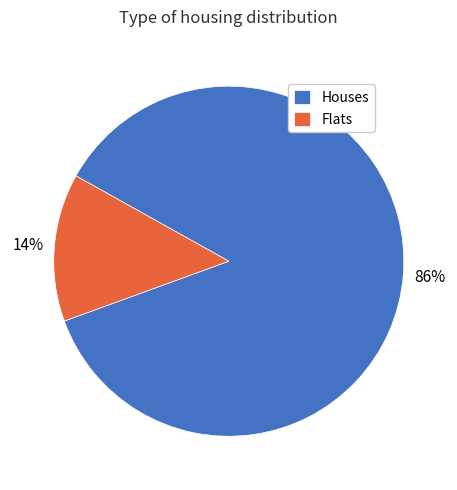

Count the number of slices in the pie.

2